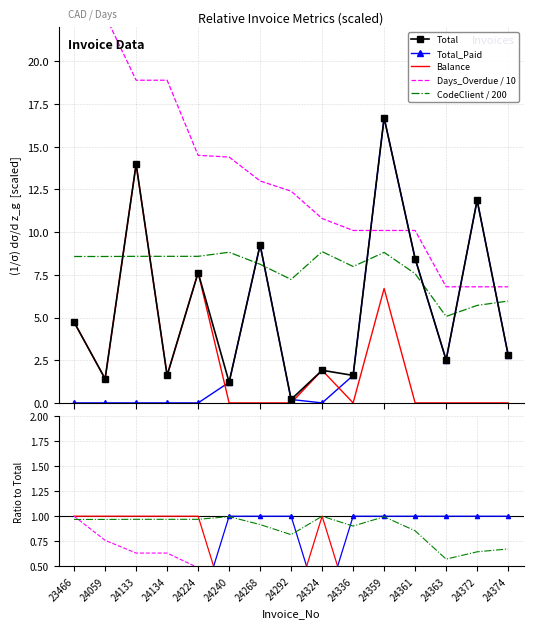

What is the sum of all Days_Overdue values?

206.2